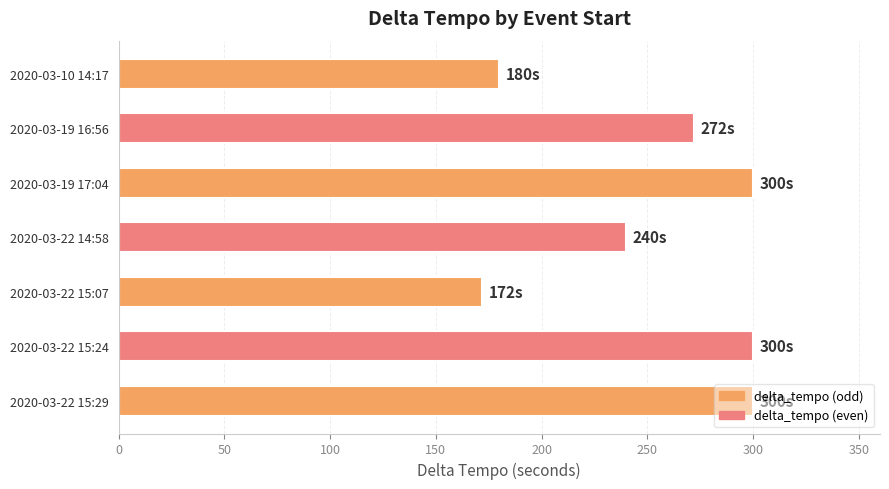

Where is the data nearest to the value 236?

2020-03-22 14:58